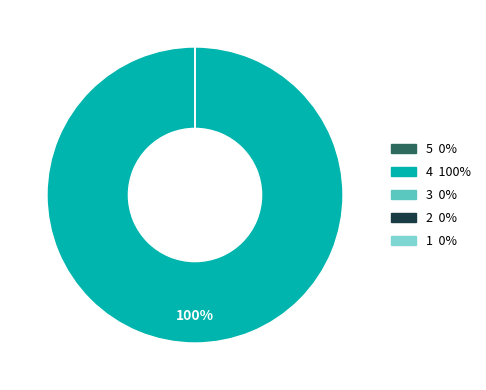

To the nearest percent, what is the difference between the 4 and 1 slice percentages?

100%